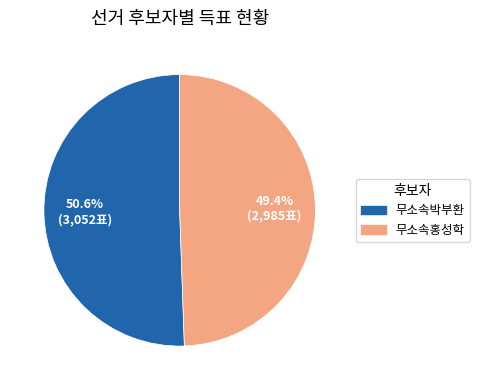

Count the number of slices in the pie.

2